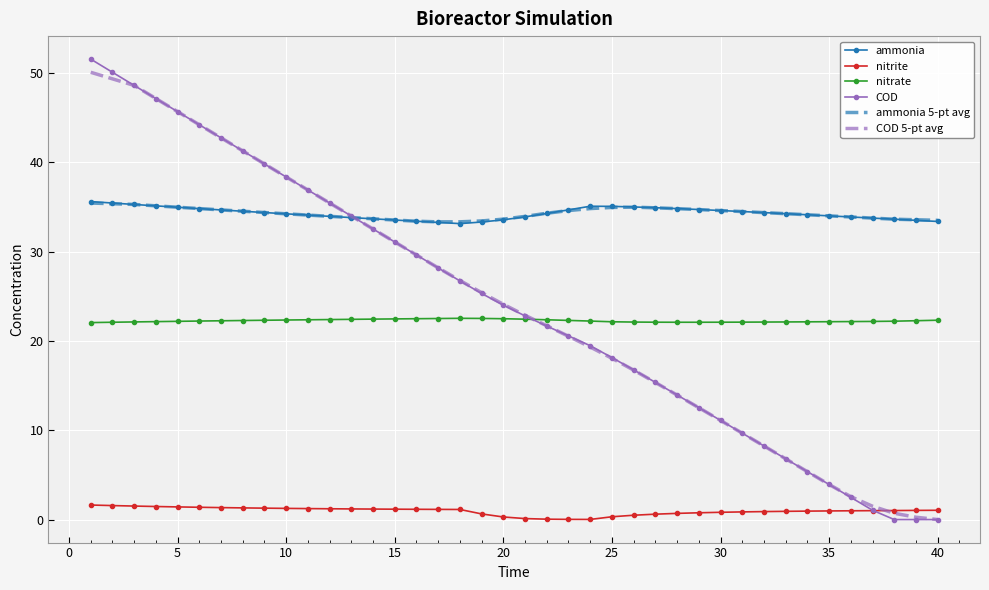

What are all the series names shown in the legend?

ammonia, nitrite, nitrate, COD, ammonia 5-pt avg, COD 5-pt avg